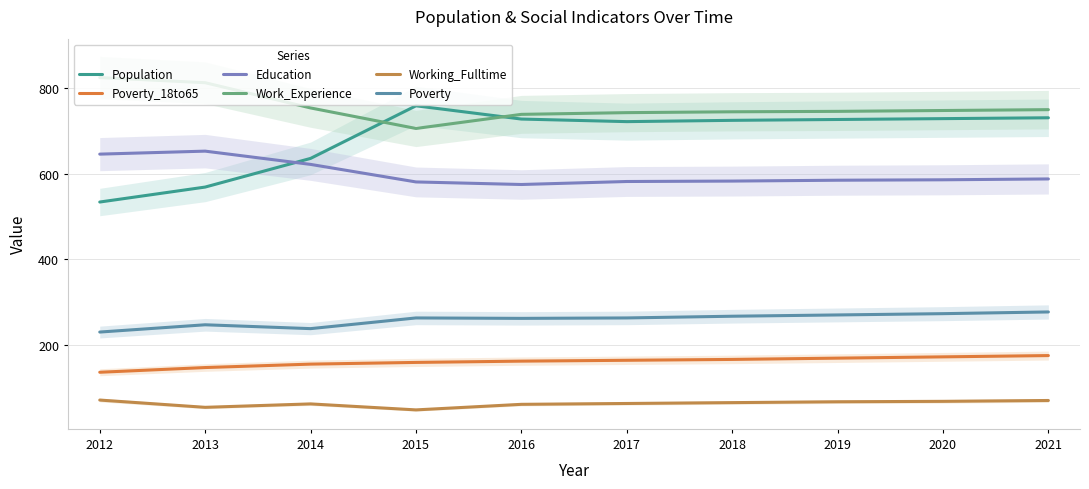

At which category does Education reach its first local peak?

2013